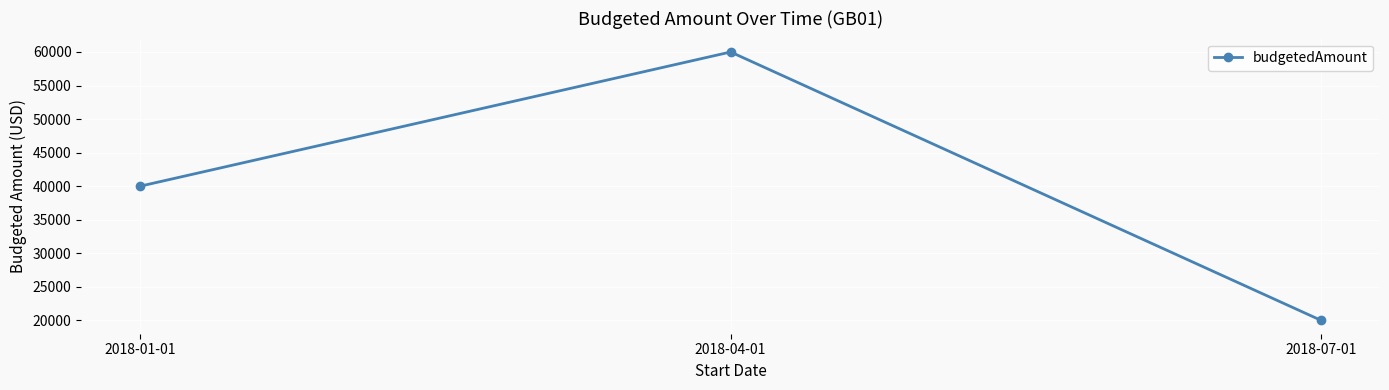

What is the smallest value displayed?

20000